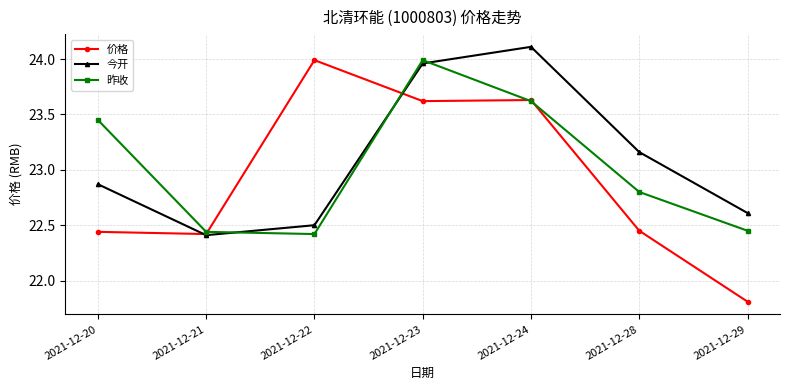

Is the value of 昨收 at 2021-12-20 greater than the value of 今开 at 2021-12-24?

No